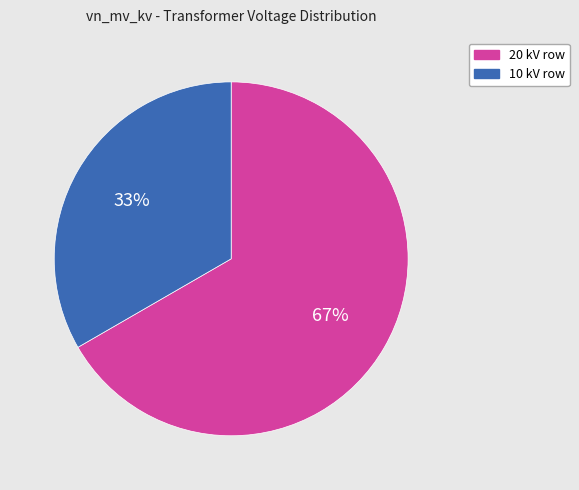

Does any single category account for the majority?

Yes